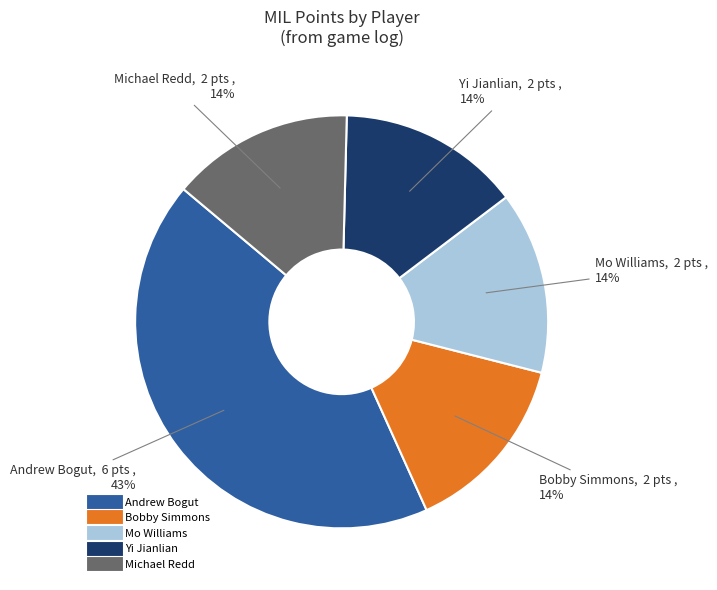

Is there any slice that represents more than half of the pie?

No